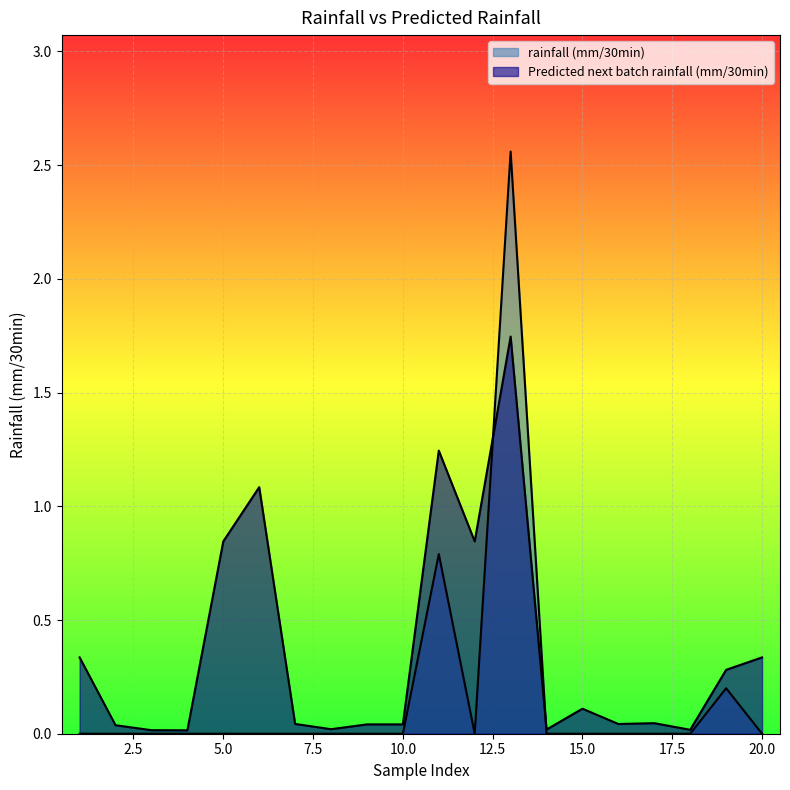

Does the chart display data point markers on the line(s)?

No